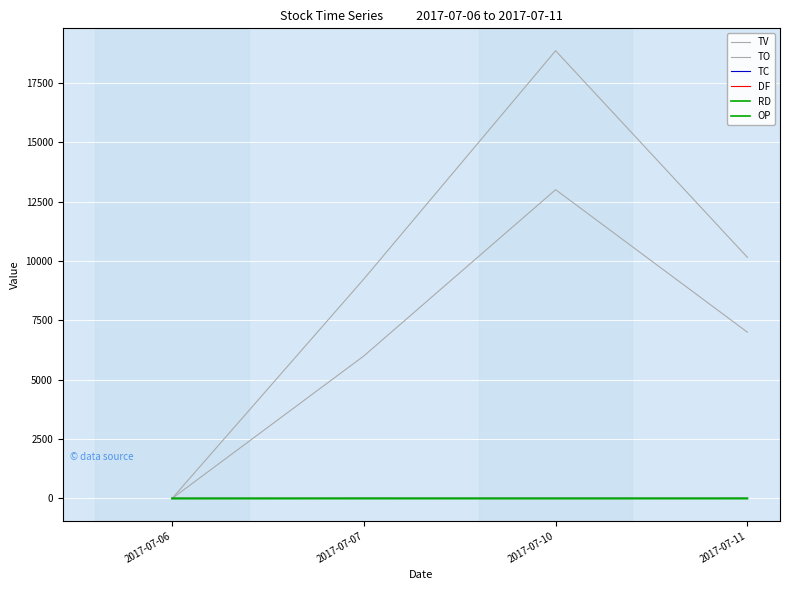

How many lines are shown in the chart?

6